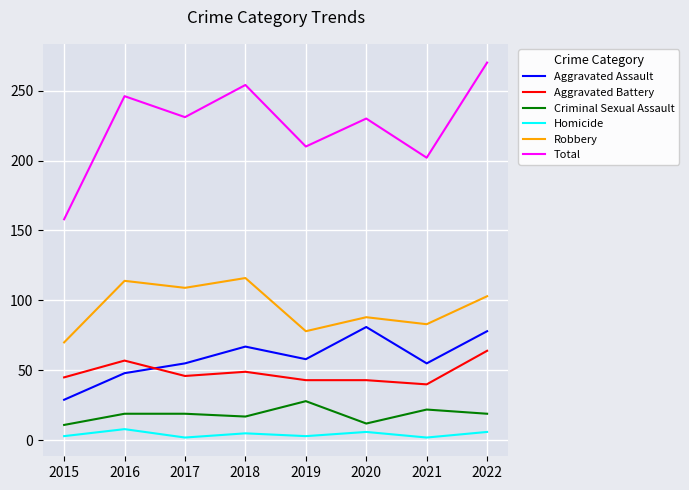

What is the spread (max minus min) of values at 2018?

249